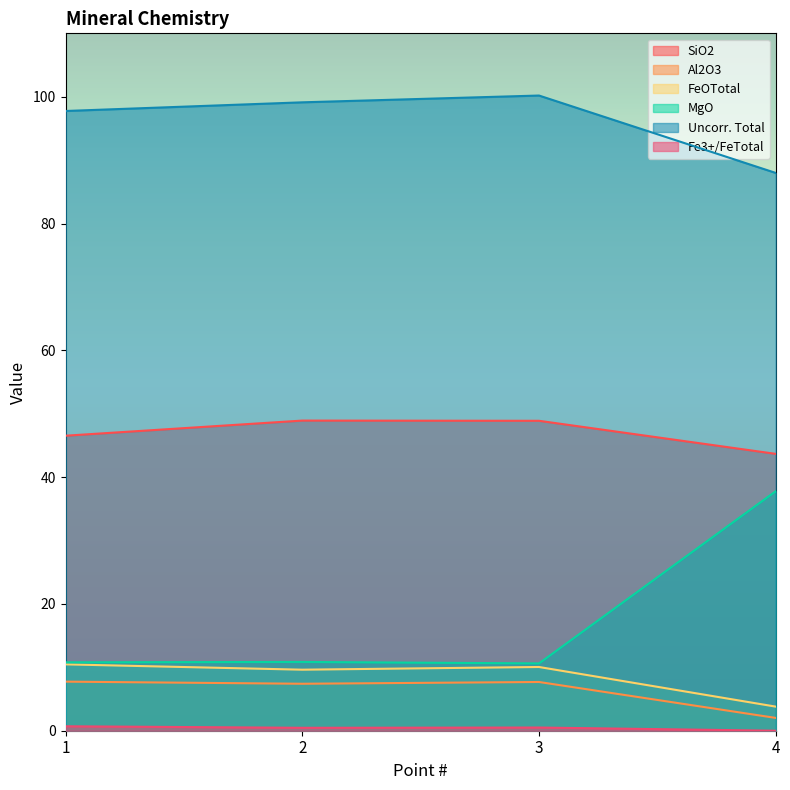

Does the chart have visible grid lines?

No